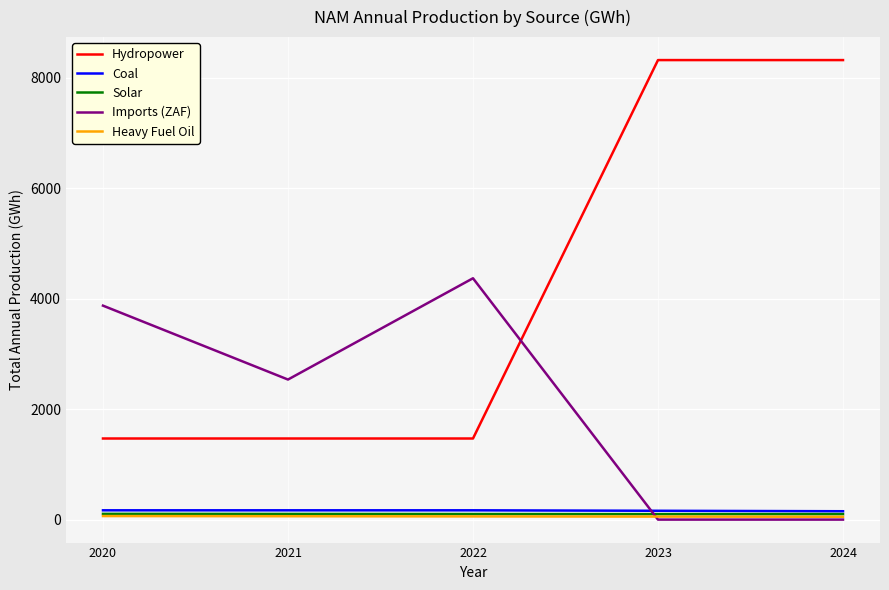

Which series has the largest range (max minus min)?

Hydropower